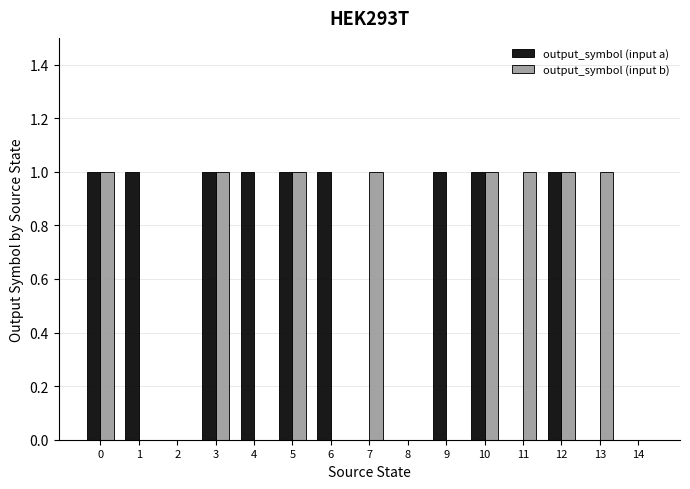

What is the approximate value of output_symbol (input b) at 12?

1